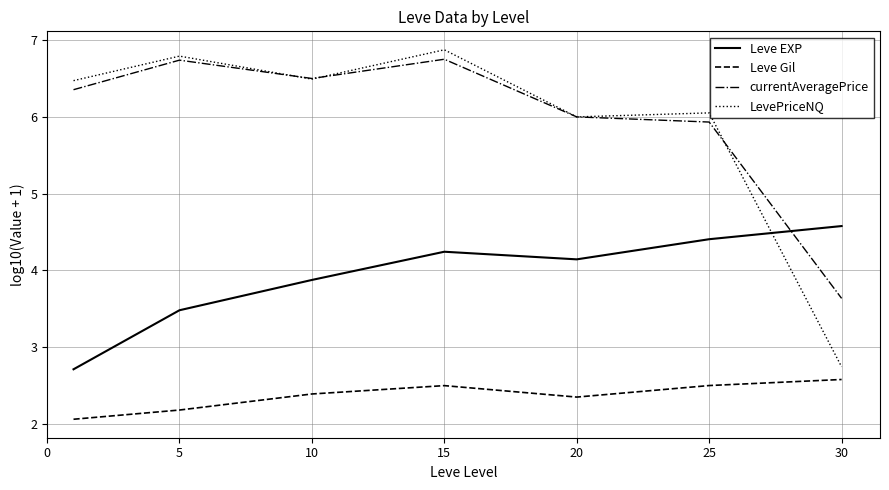

What is the maximum value shown in the chart?

6.9